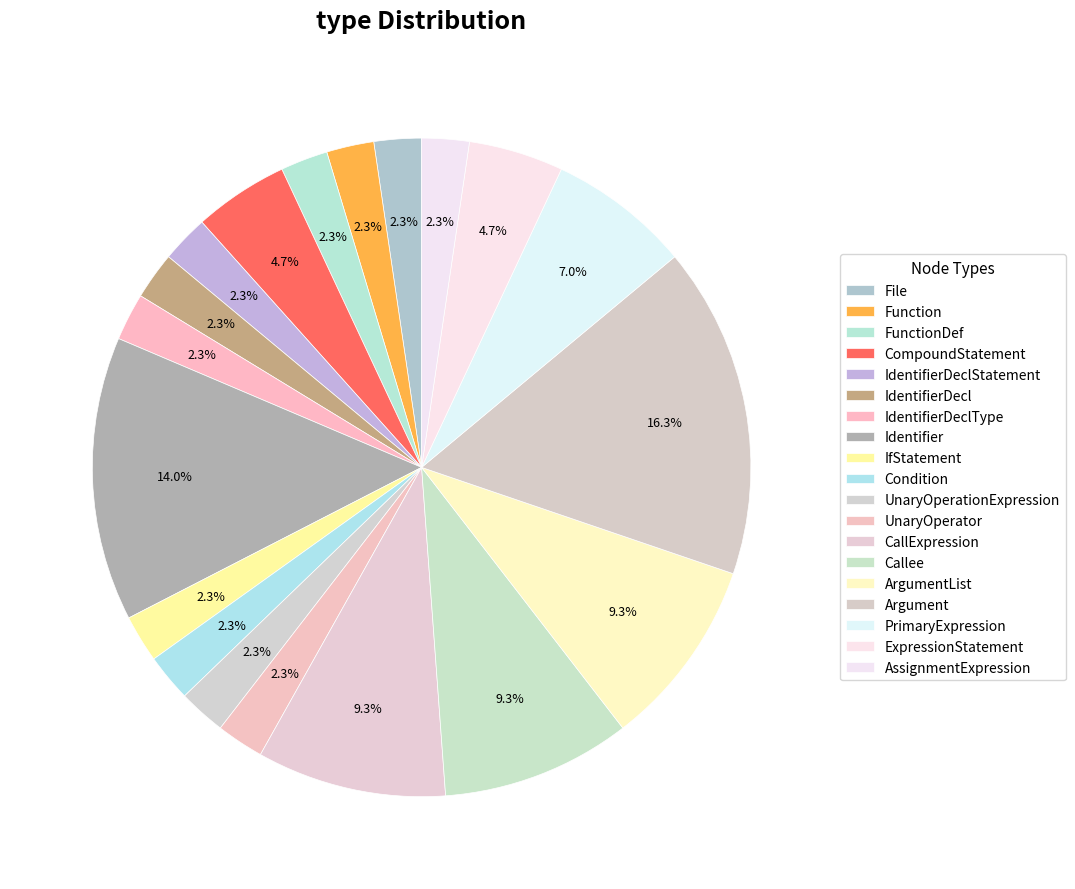

Is CallExpression the majority of the pie?

No